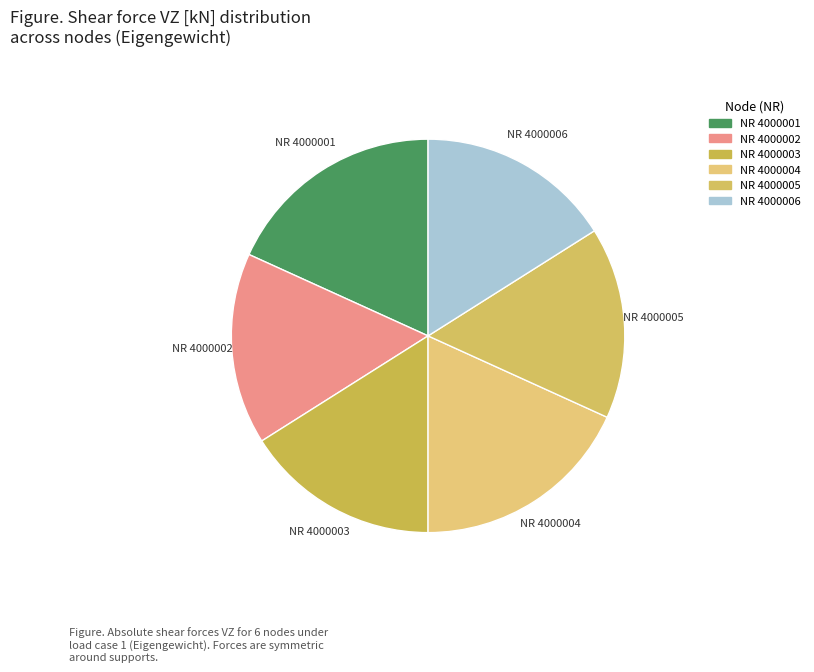

Which has a higher value, NR 4000003 or NR 4000004?

NR 4000004